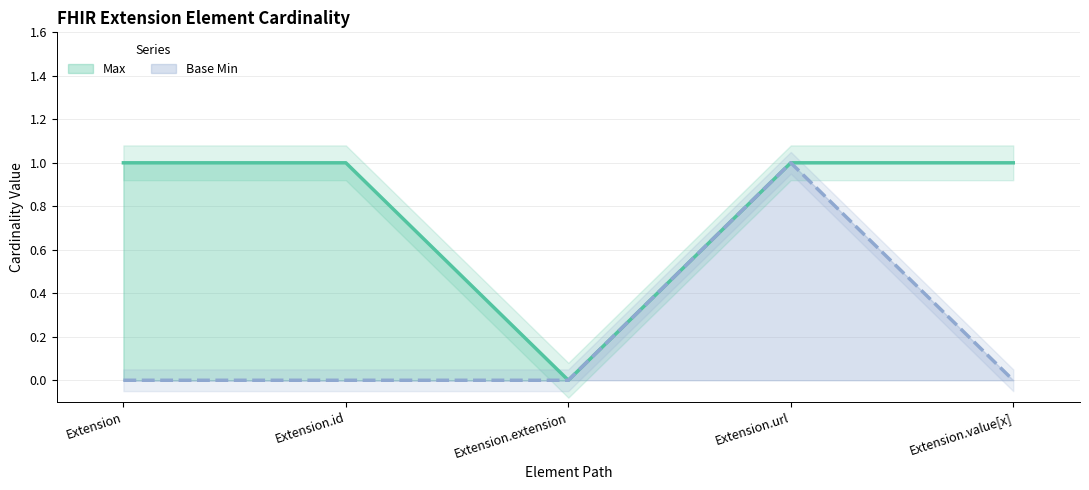

What is the sum of the Max values at Extension.url and Extension.value[x]?

2